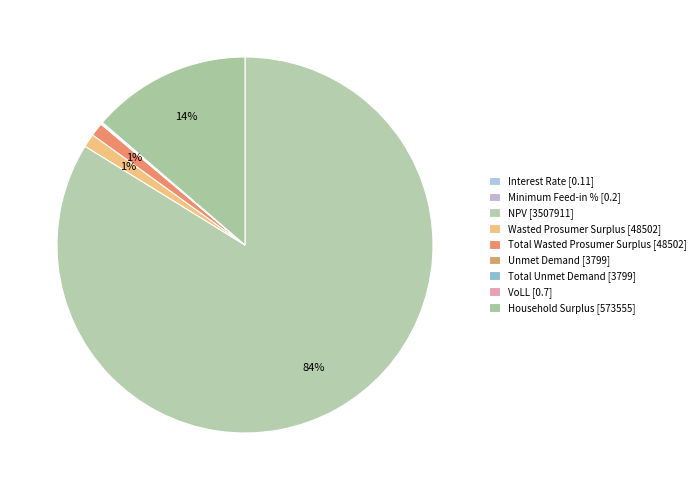

What is the change in value from Minimum Feed-in % to NPV?

+3507910.9